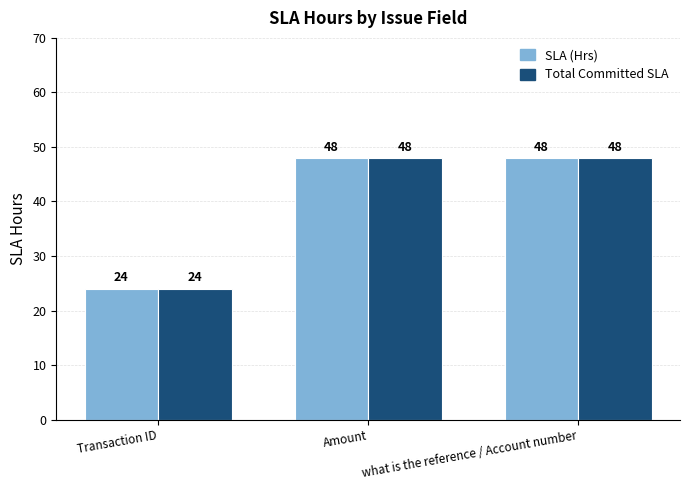

Count the SLA (Hrs) values in the range 24 to 48.

3